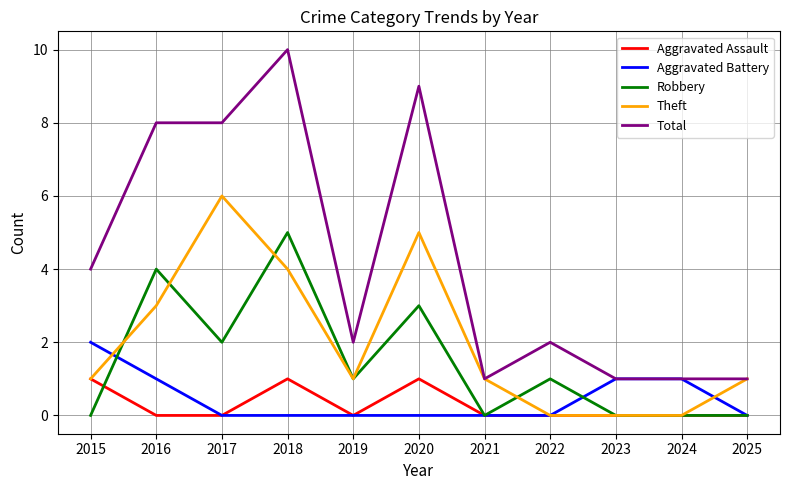

True or false: Total and Robbery intersect in this chart.

False